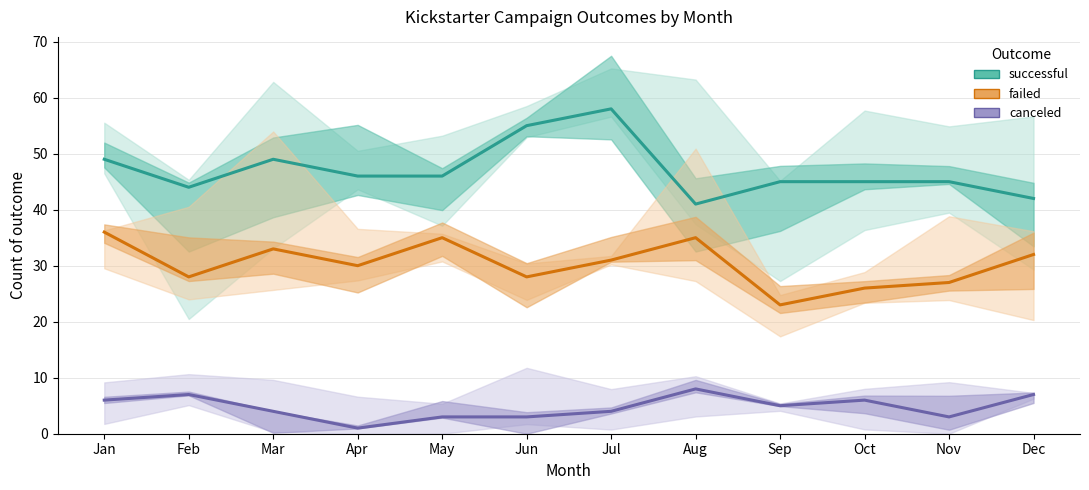

What are all the series names shown in the legend?

successful, failed, canceled